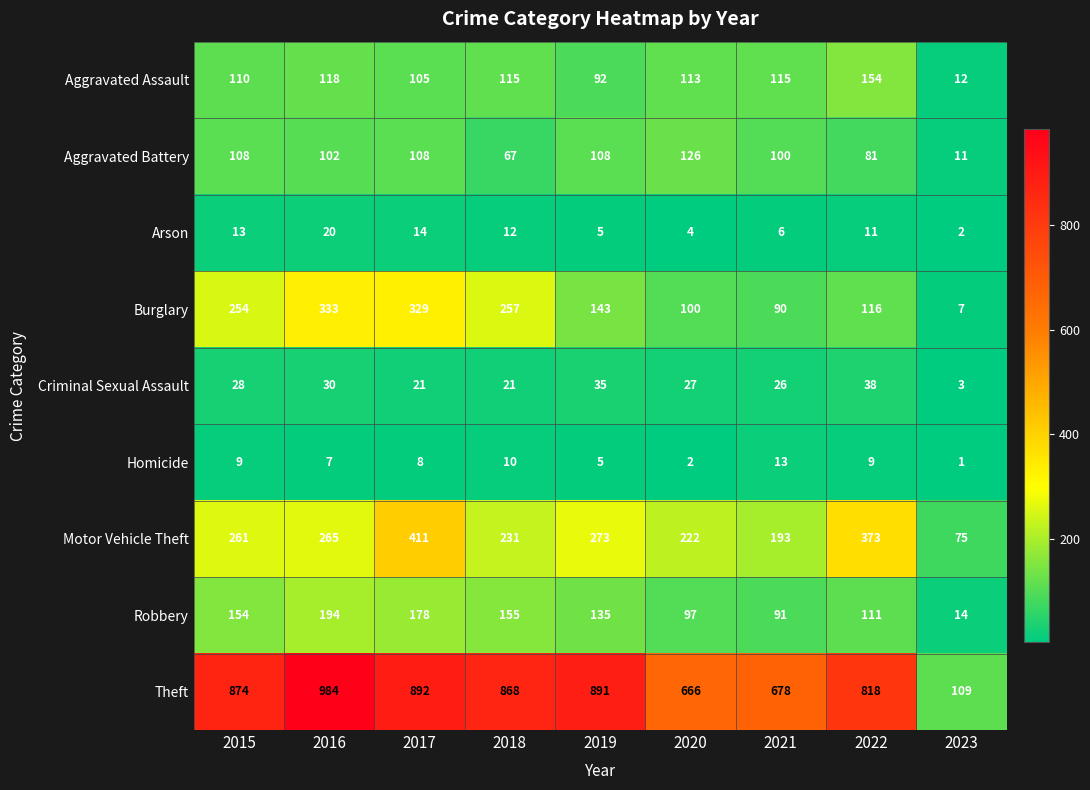

Is it true that Aggravated Battery equals 81 at 2022?

True